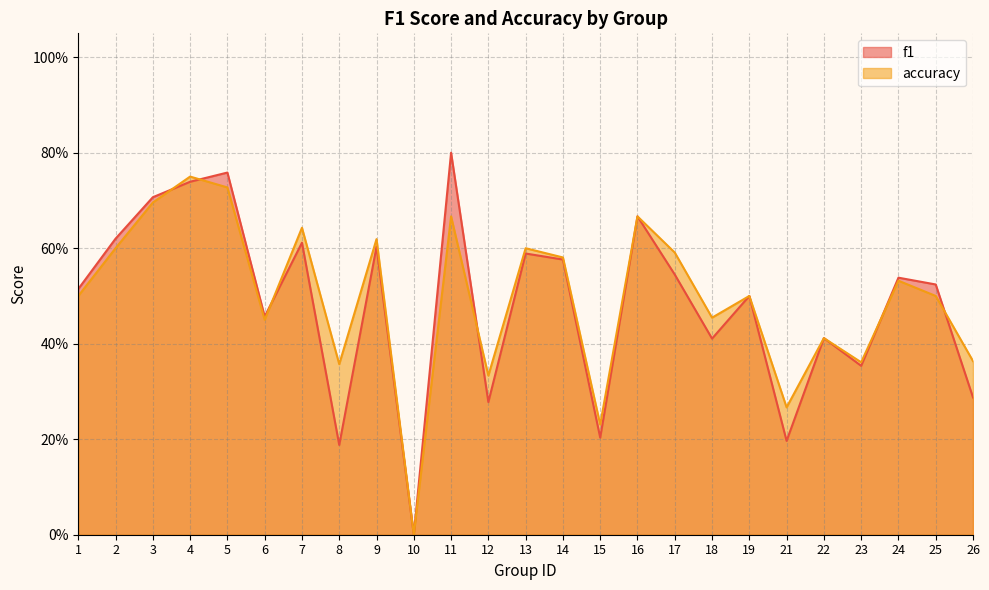

Where is the first local maximum for f1?

5